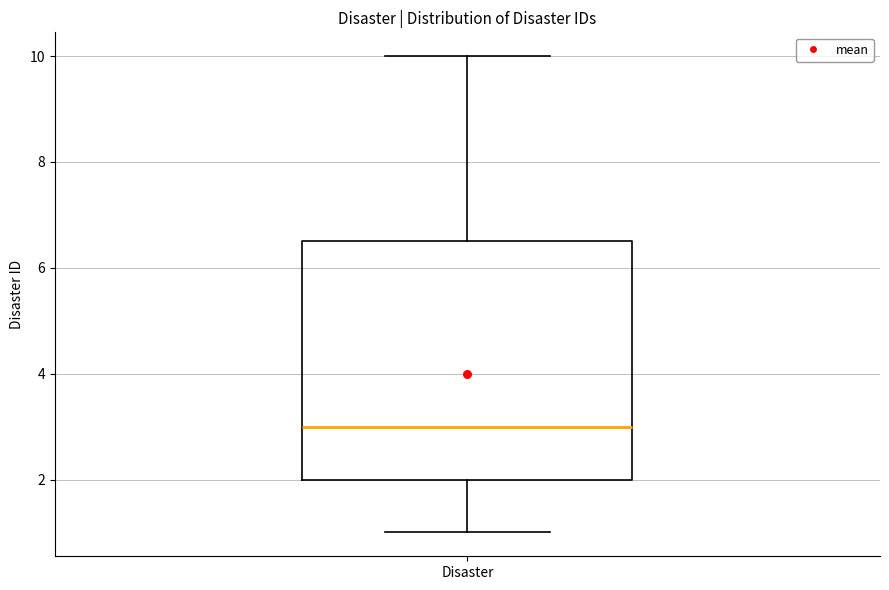

Read this box plot against the y-axis: the position of the median line, the range covered by the box, and the ends of both whiskers. The values are not printed on the chart, so give them approximately, as read against the axis.

median 3.0, box 2.0 to 6.6, whiskers 1.0 to 10.0